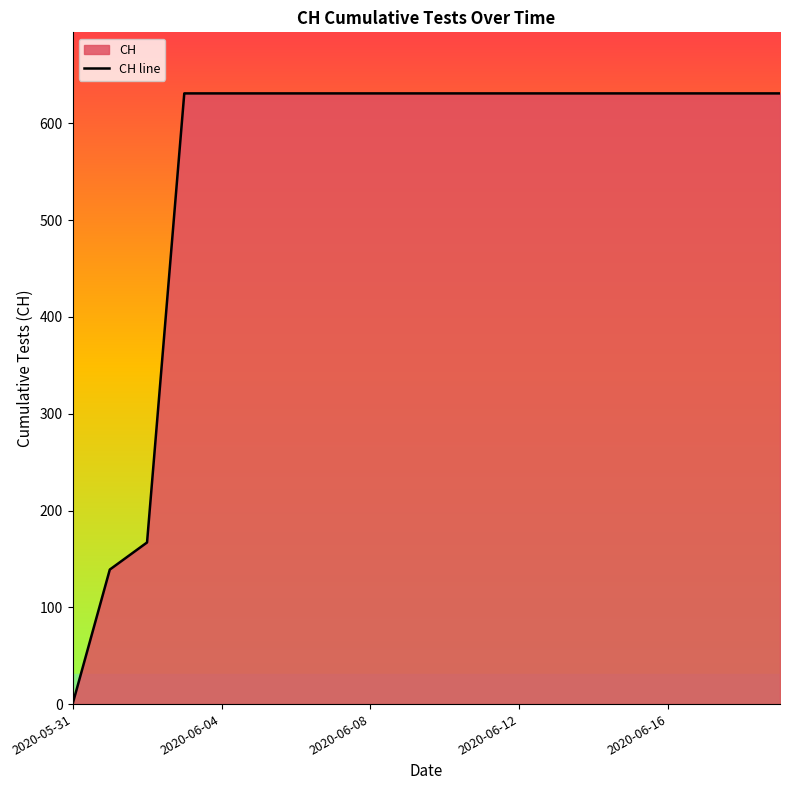

What is the value of the 15th point from the left?

631